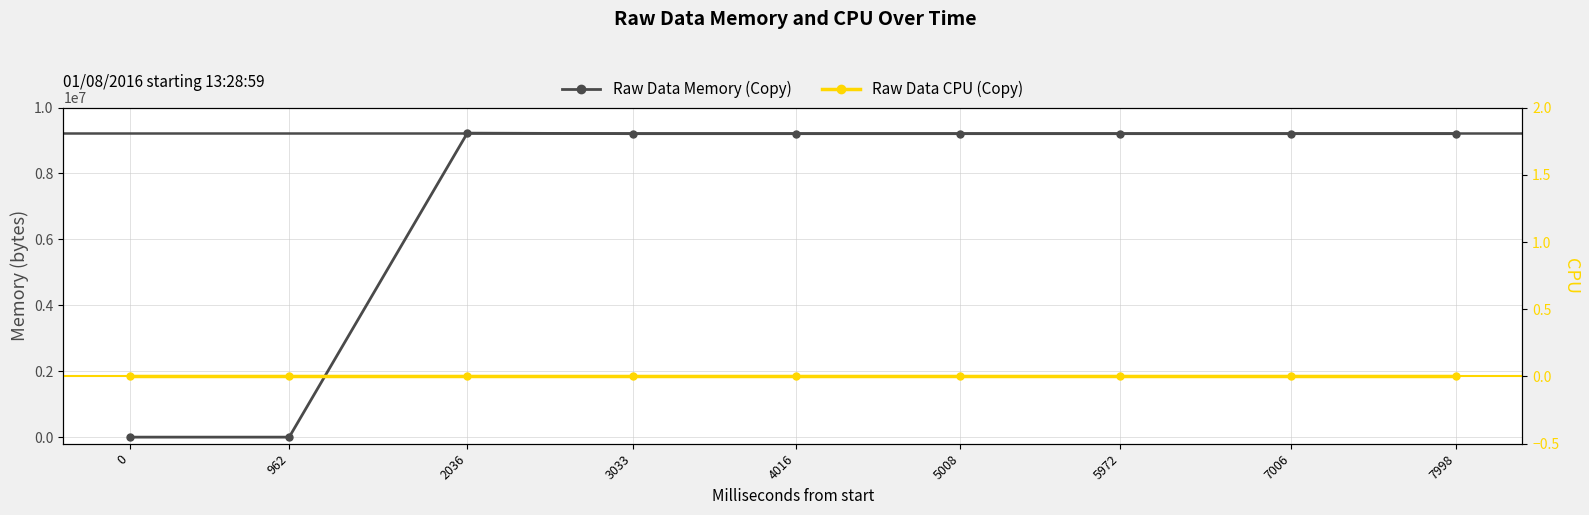

List the series in order of their peak value, lowest first.

Raw Data CPU (Copy), Raw Data Memory (Copy)